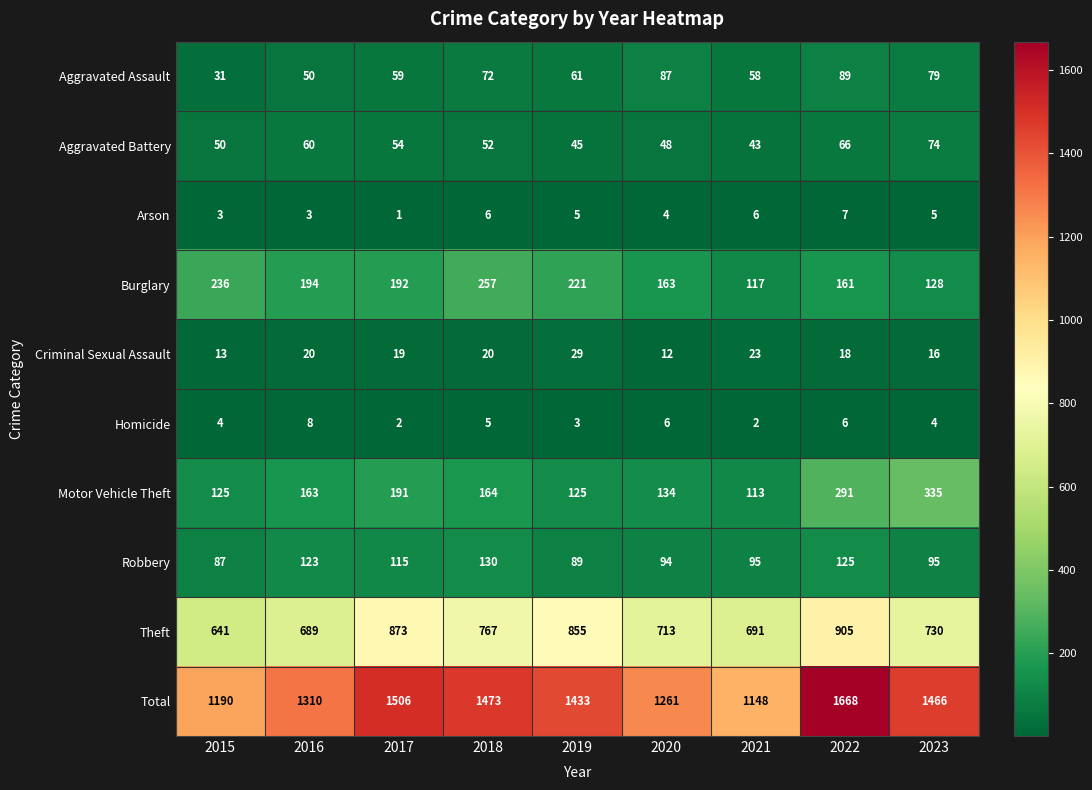

Which series changed the most between 2020 and 2021?

Total